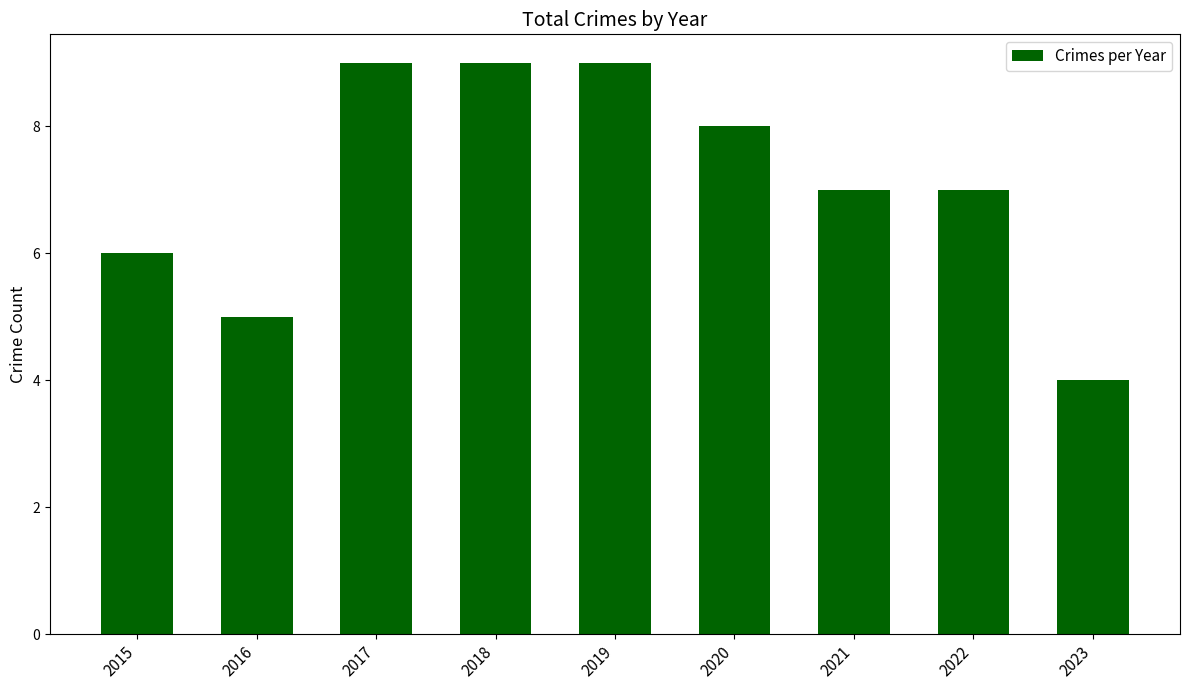

Reading right to left, extract all data points from this chart.

2023=4	2022=7	2021=7	2020=8	2019=9	2018=9	2017=9	2016=5	2015=6